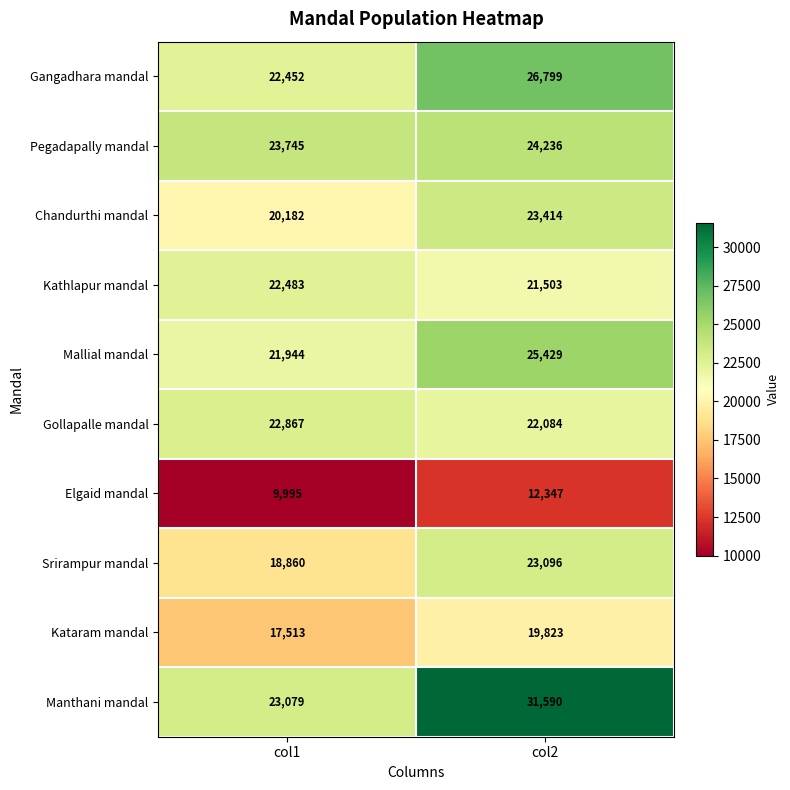

What is the average value of the Elgaid mandal series?

11171